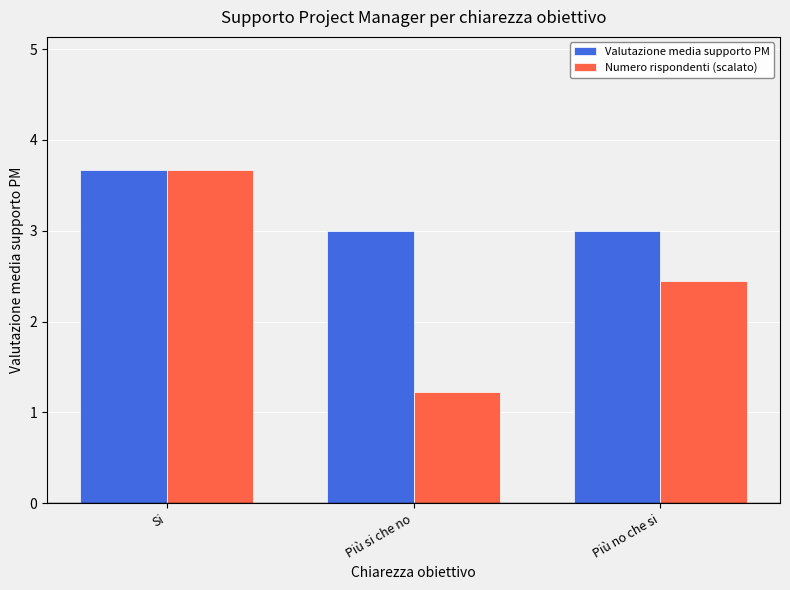

Is it true that Valutazione media supporto PM equals 3.0 at Più no che si?

True